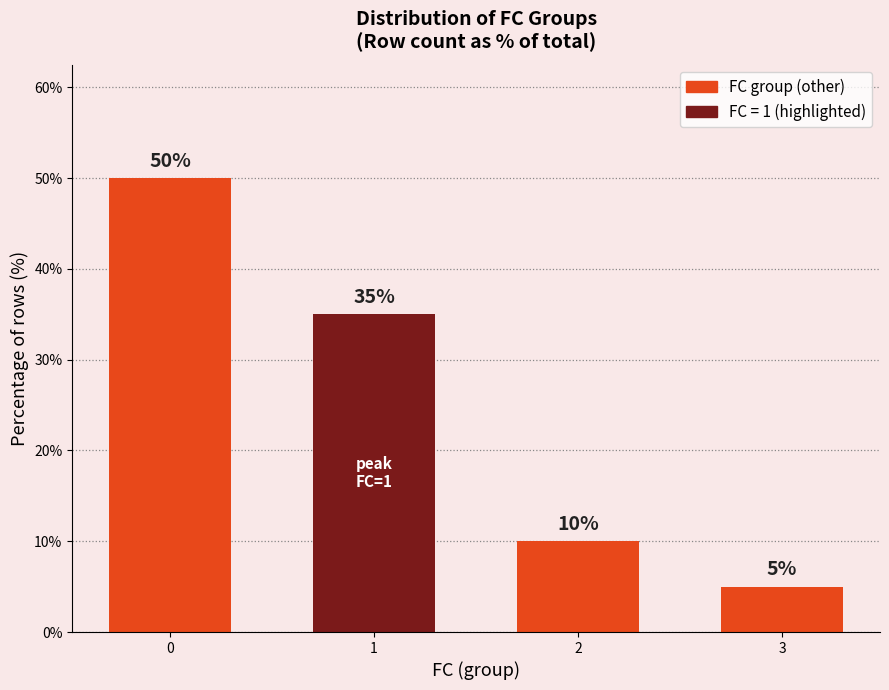

What is the greatest value displayed?

50